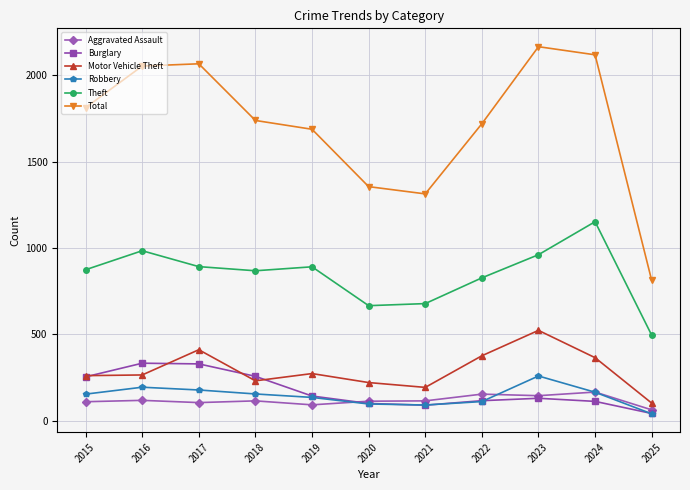

At how many categories does at least one series exceed 1962?

4